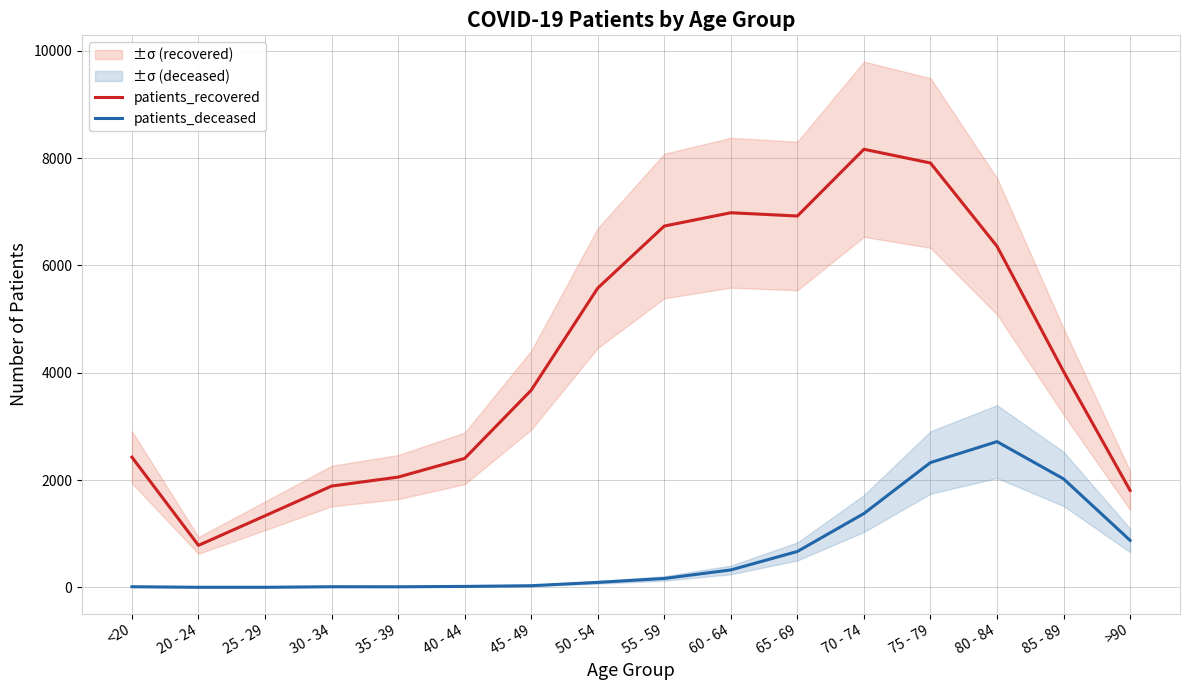

How many categories are shown in the chart?

16